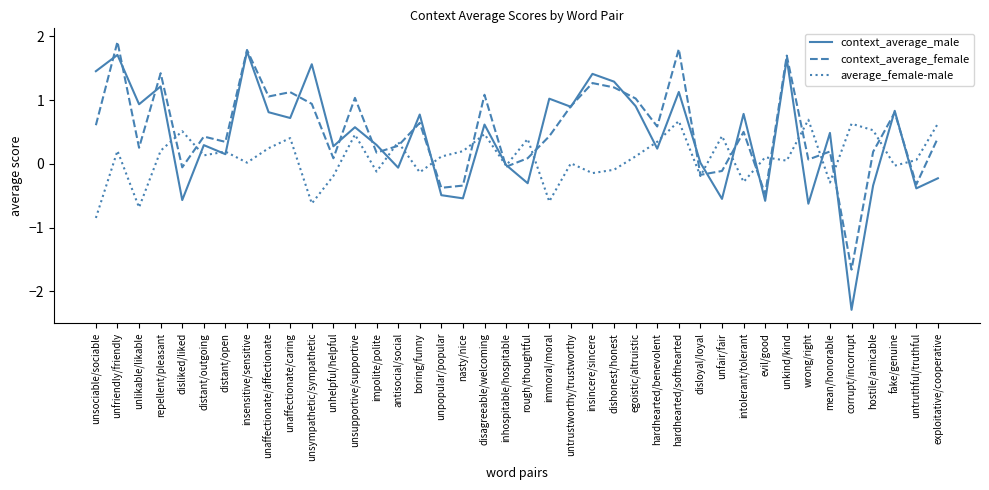

What are all the series names shown in the legend?

context_average_male, context_average_female, average_female-male